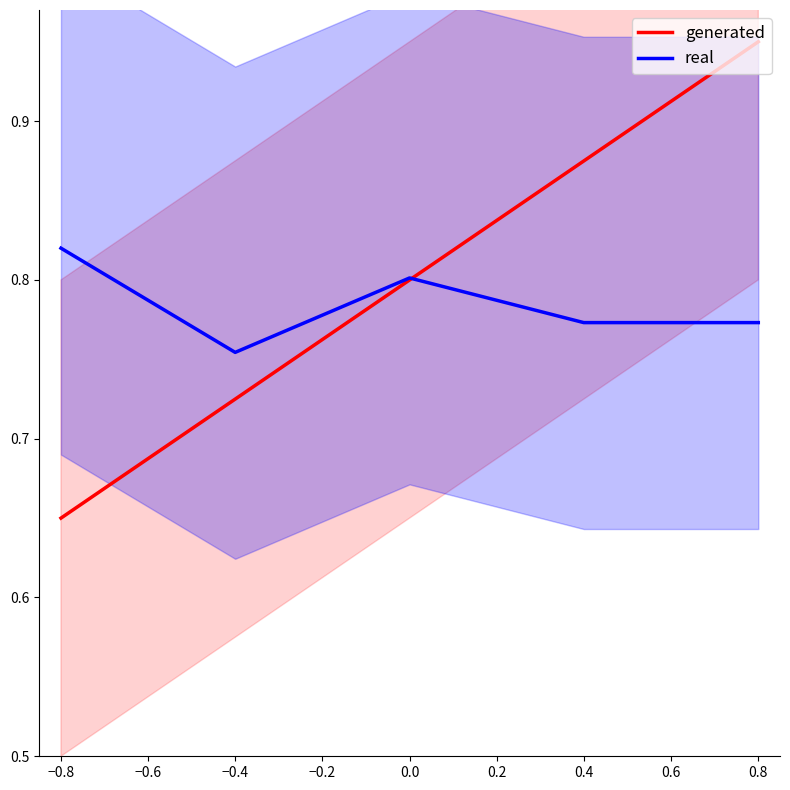

What are all the series names shown in the legend?

generated, real